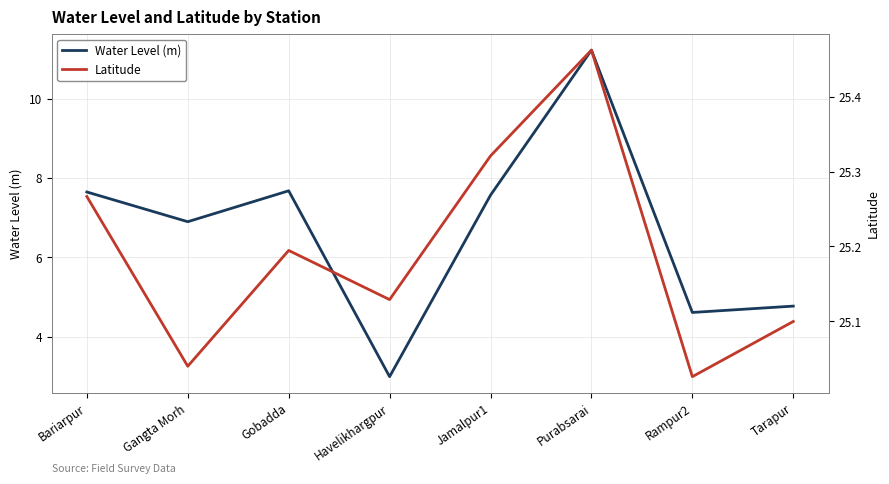

Reading right to left, extract all data points from this chart.

Water Level (m): 4.8	4.6	11.2	7.6	3.0	7.7	6.9	7.7
Latitude: 25.1	25.0	25.5	25.3	25.1	25.2	25.0	25.3